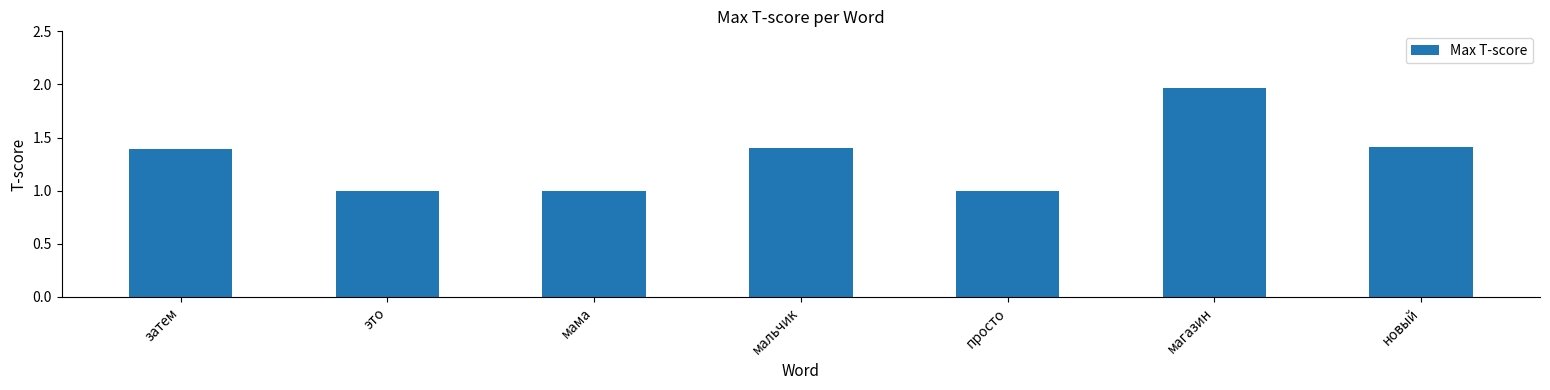

What is the minimum value shown in the chart?

1.0